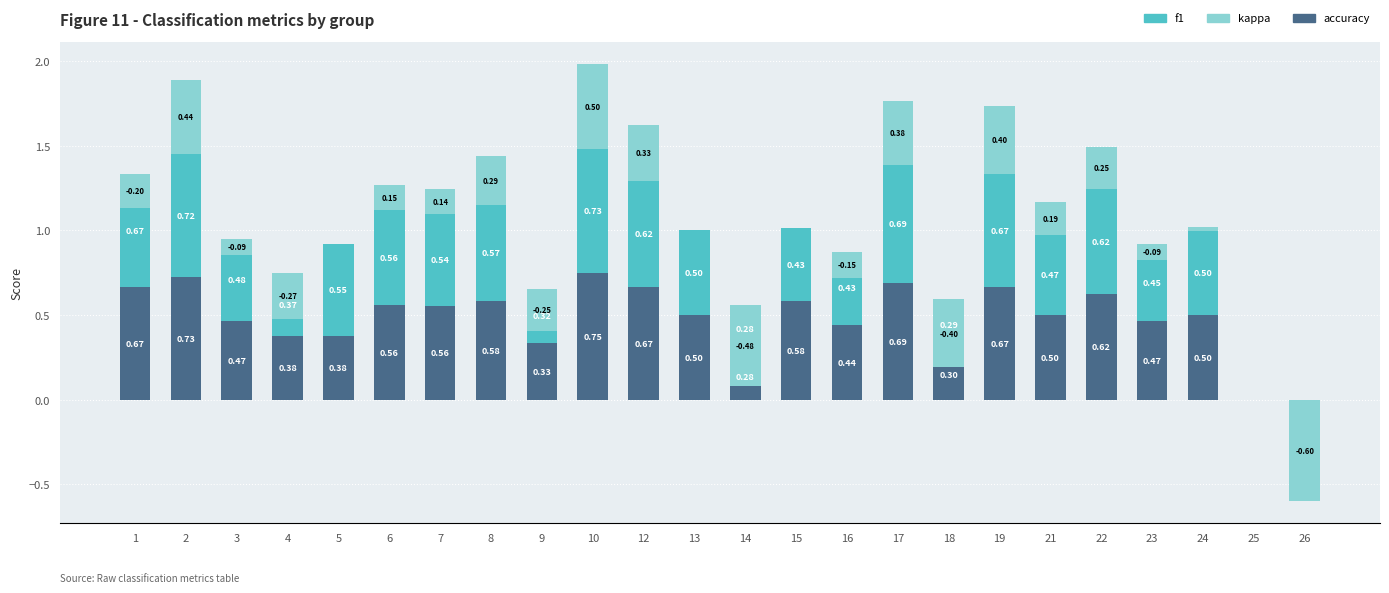

Rank the categories by accuracy value from lowest to highest.

25, 26, 14, 18, 9, 4, 5, 16, 3, 23, 13, 21, 24, 7, 6, 8, 15, 22, 1, 12, 19, 17, 2, 10